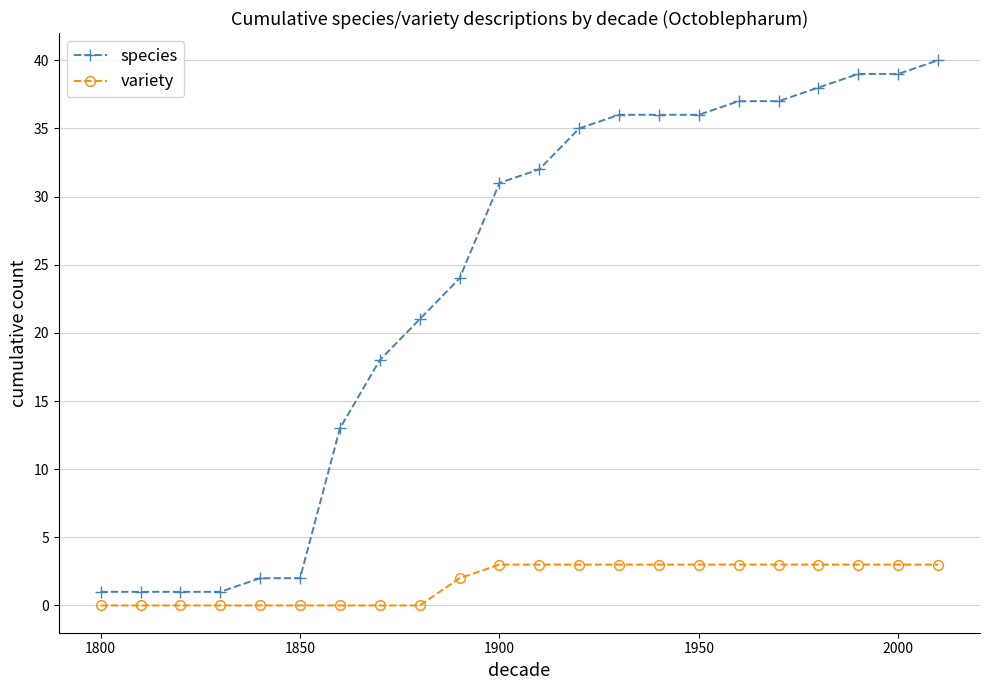

What is the value of the variety point at the 15th from the left?

3